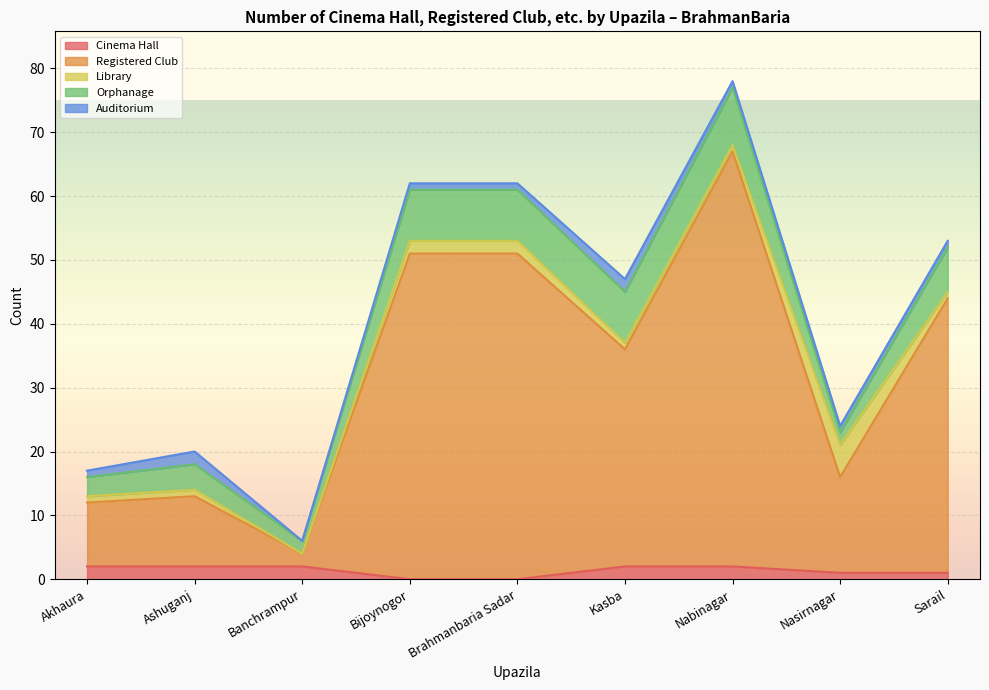

Reading left to right, what are all the values shown in this chart?

Cinema Hall: 2	2	2	0	0	2	2	1	1
Registered Club: 10	11	2	51	51	34	65	15	43
Library: 1	1	0	2	2	1	1	5	1
Orphanage: 3	4	2	8	8	8	9	2	7
Auditorium: 1	2	0	1	1	2	1	1	1